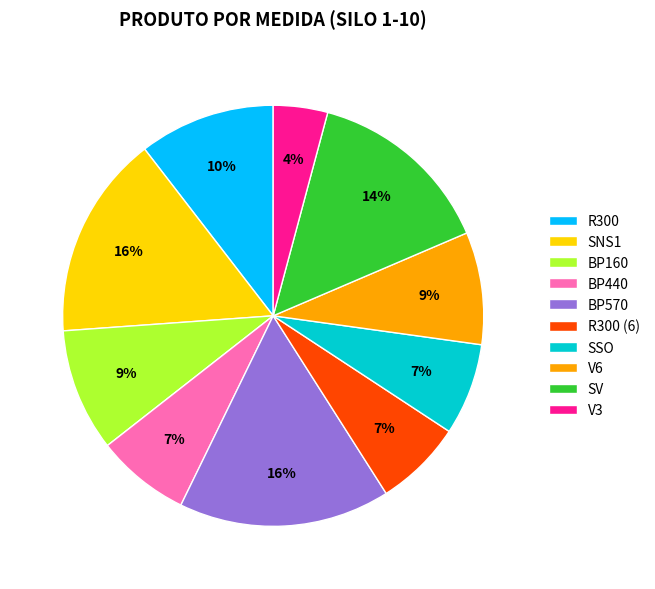

Which has a higher value, SSO or SNS1?

SNS1